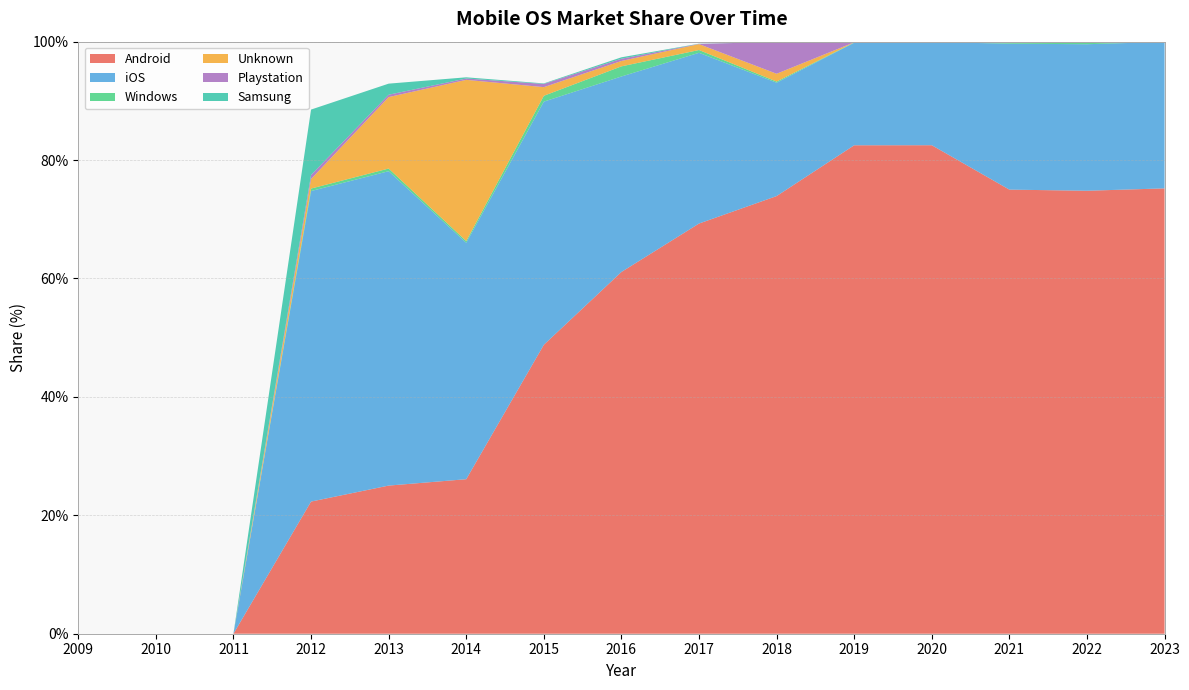

Reading left to right, what are all the values shown in this chart?

Android: 2009=0.0	2010=0.0	2011=0.0	2012=22.3	2013=25.0	2014=26.1	2015=48.8	2016=61.1	2017=69.3	2018=73.9	2019=82.5	2020=82.5	2021=75.0	2022=74.8	2023=75.2
iOS: 2009=0.0	2010=0.0	2011=0.0	2012=52.5	2013=53.1	2014=39.9	2015=41.1	2016=33.0	2017=28.8	2018=19.1	2019=17.3	2020=17.4	2021=24.6	2022=24.8	2023=24.7
Windows: 2009=0.0	2010=0.0	2011=0.0	2012=0.4	2013=0.5	2014=0.3	2015=1.0	2016=1.7	2017=0.5	2018=0.2	2019=0.1	2020=0.0	2021=0.2	2022=0.3	2023=0.0
Unknown: 2009=0.0	2010=0.0	2011=0.0	2012=1.6	2013=12.1	2014=27.2	2015=1.5	2016=0.9	2017=1.0	2018=1.3	2019=0.0	2020=0.0	2021=0.0	2022=0.0	2023=0.0
Playstation: 2009=0.0	2010=0.0	2011=0.0	2012=0.7	2013=0.4	2014=0.2	2015=0.5	2016=0.4	2017=0.0	2018=5.4	2019=0.1	2020=0.0	2021=0.0	2022=0.0	2023=0.0
Samsung: 2009=0.0	2010=0.0	2011=0.0	2012=11.1	2013=1.9	2014=0.2	2015=0.1	2016=0.2	2017=0.0	2018=0.0	2019=0.0	2020=0.0	2021=0.1	2022=0.1	2023=0.0